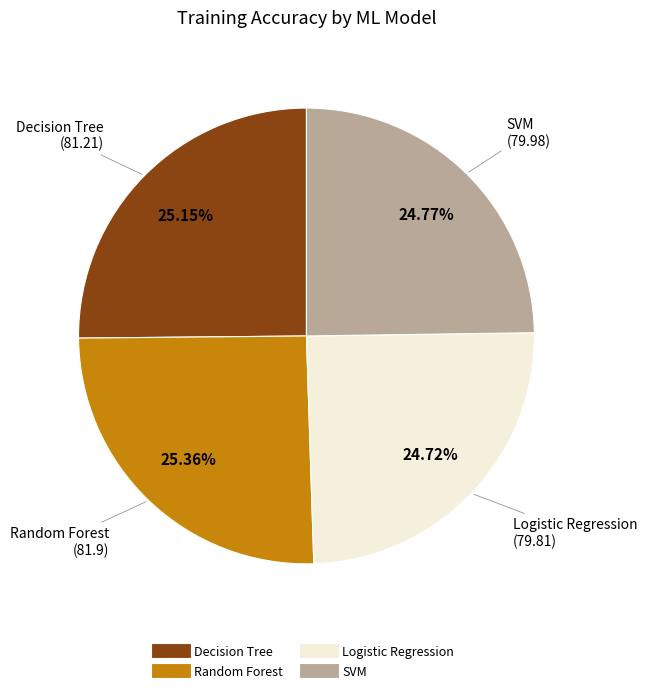

Combined, do SVM and Logistic Regression account for over 50%?

No